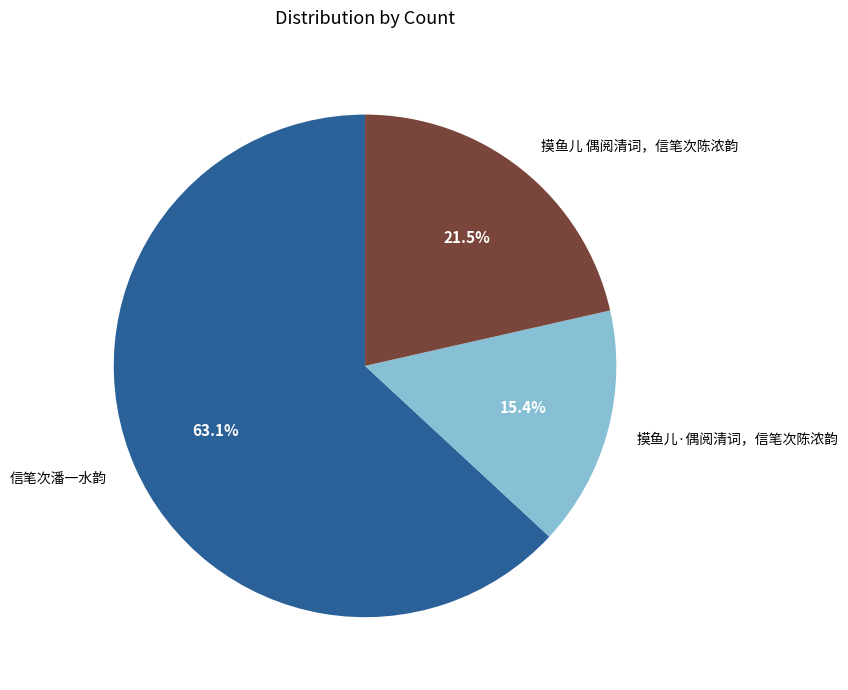

Between 摸鱼儿 偶阅清词，信笔次陈浓韵 and 摸鱼儿·偶阅清词，信笔次陈浓韵, which is larger?

摸鱼儿 偶阅清词，信笔次陈浓韵